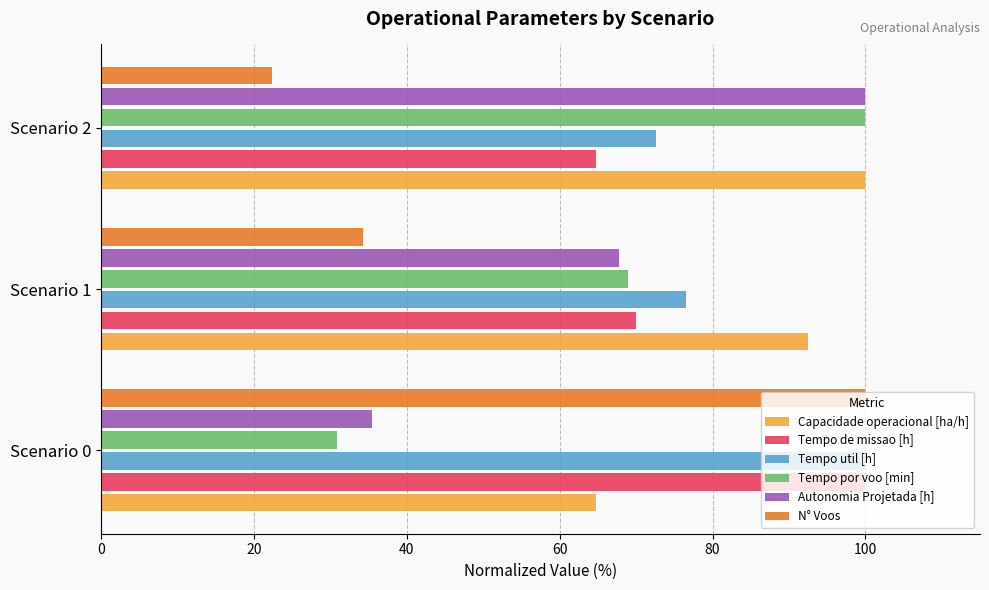

What is the total value across all series at Scenario 0?

431.0